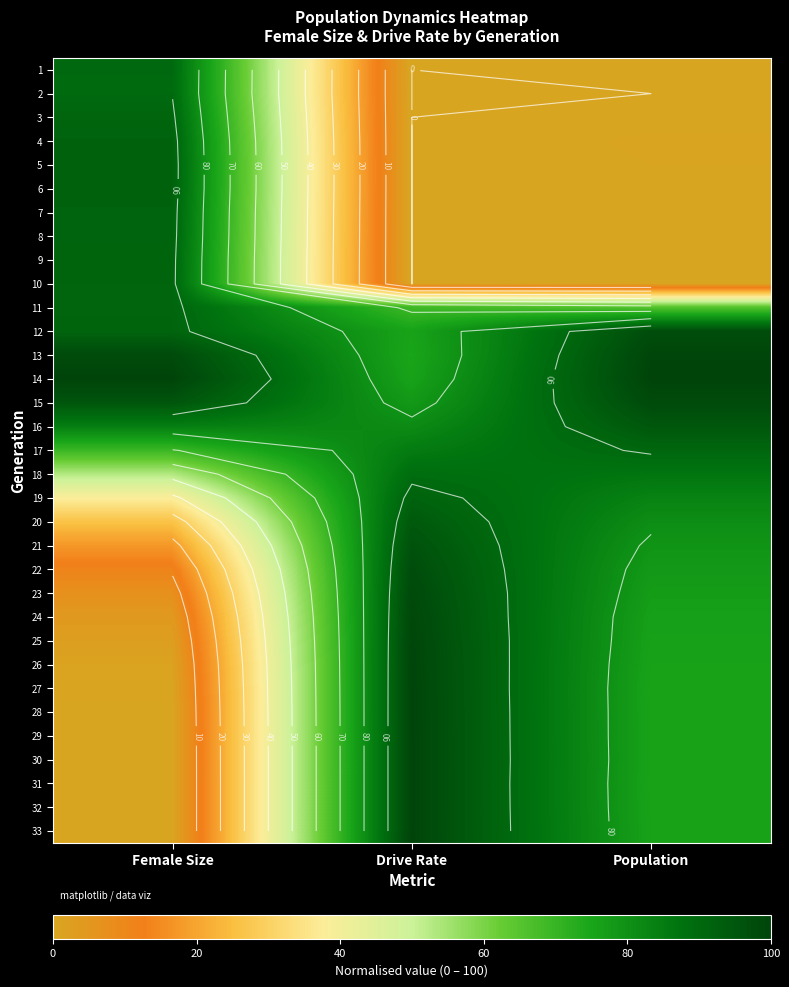

Is it true that 1 equals 29.8 at Female Size?

False